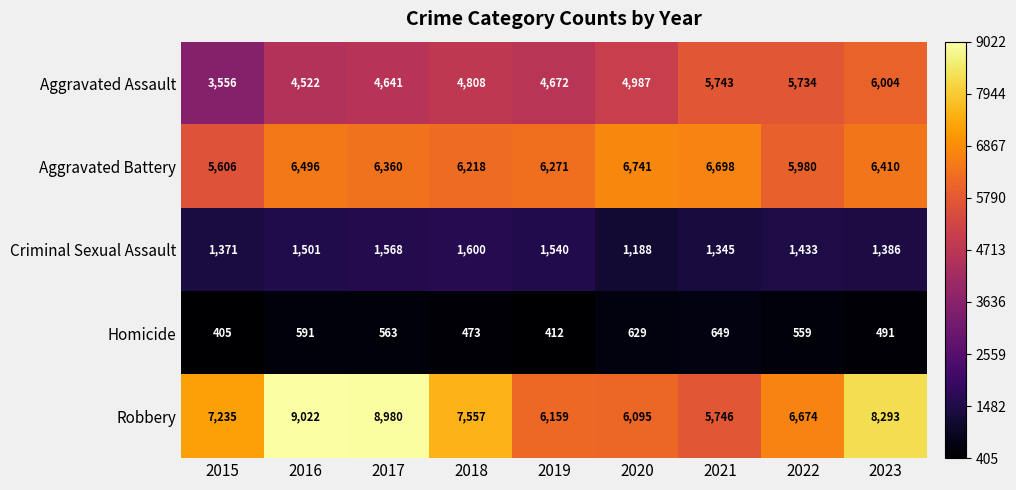

List the series in order of their peak value, highest first.

Robbery, Aggravated Battery, Aggravated Assault, Criminal Sexual Assault, Homicide